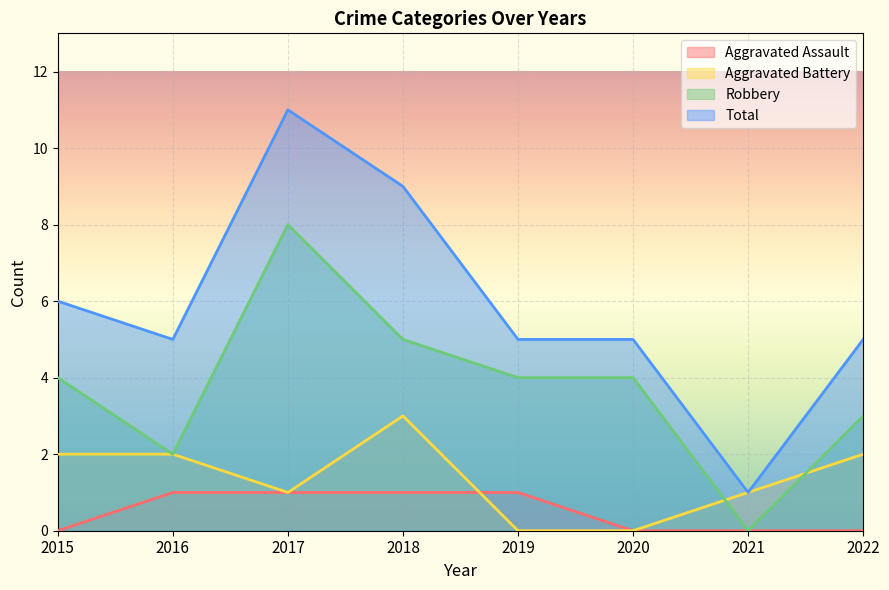

List the labels in order of Aggravated Battery value, largest first.

2018, 2015, 2016, 2022, 2017, 2021, 2019, 2020